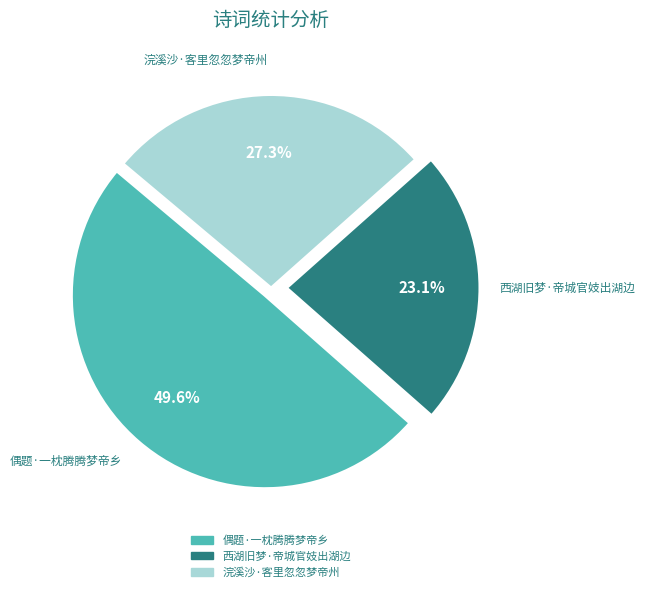

Does 西湖旧梦·帝城官妓出湖边 account for over 50% of the chart?

No